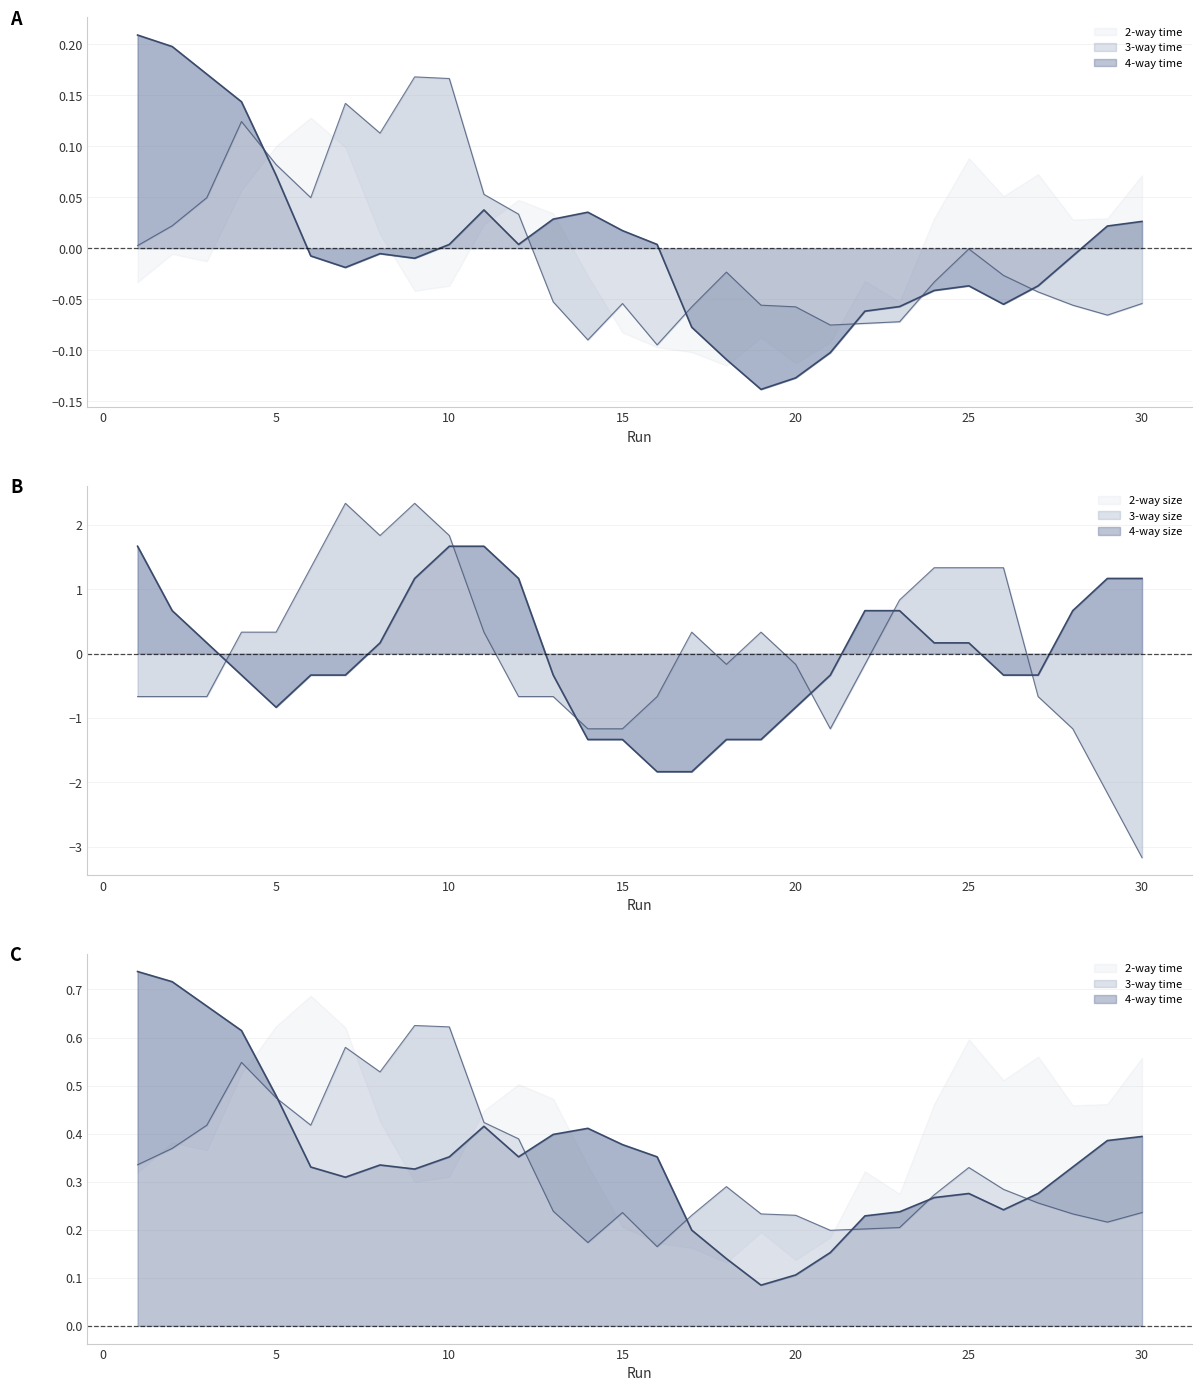

What is the maximum value for 4-way size?

2.3